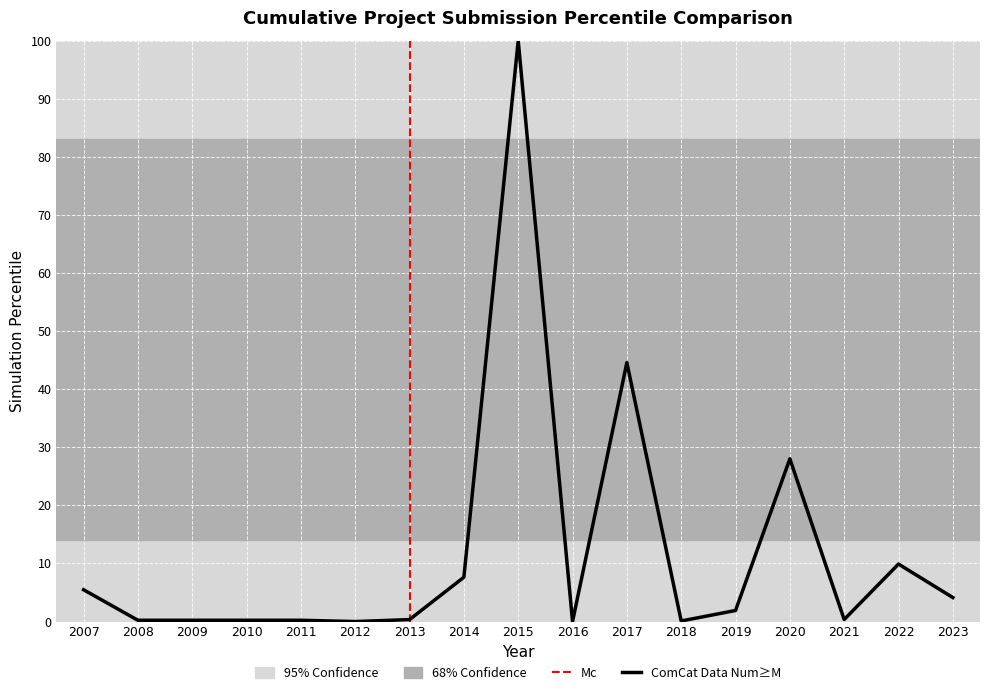

How many lines are shown in the chart?

1